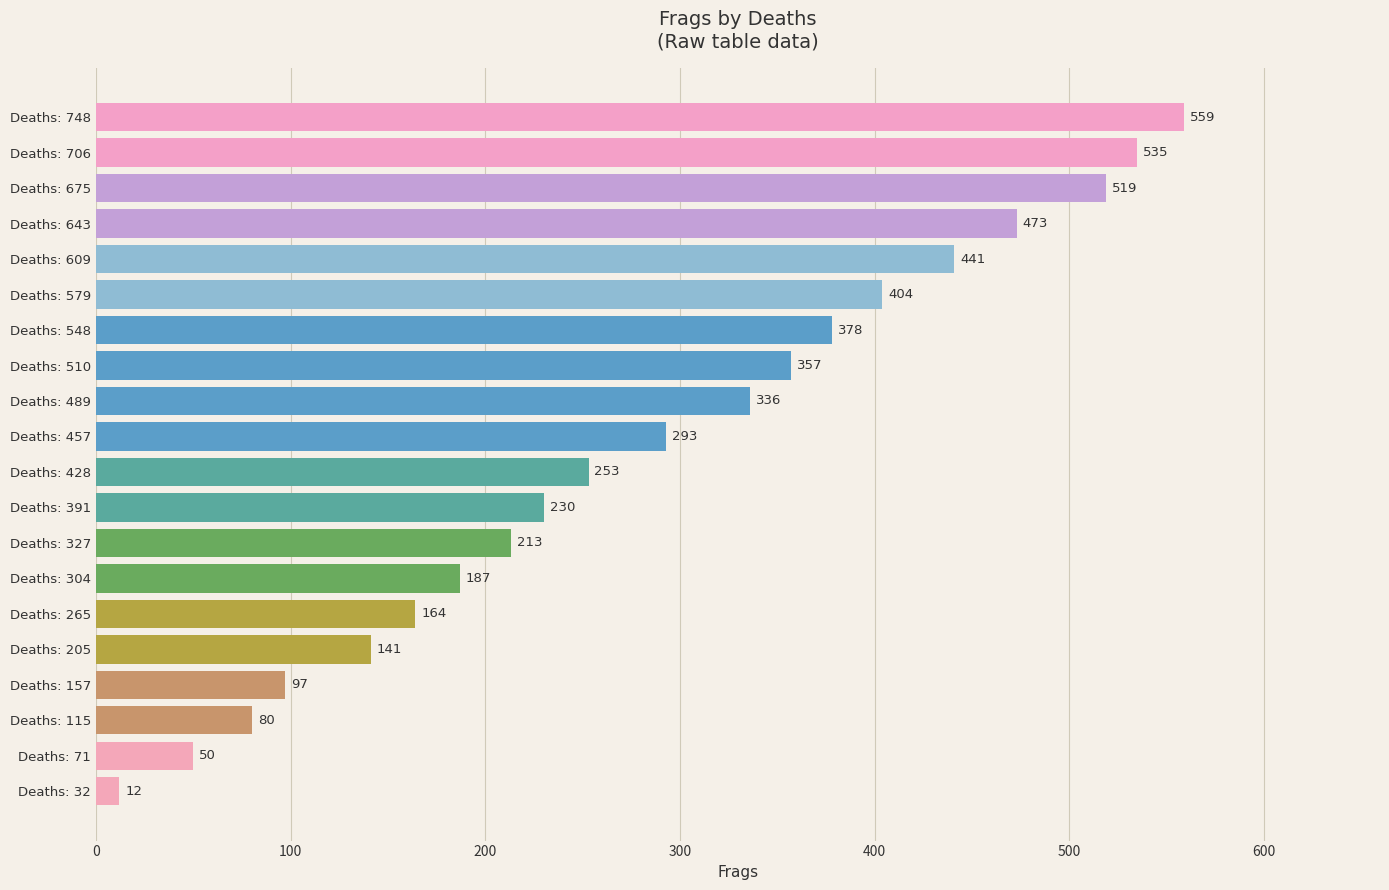

List the labels in order of value, largest first.

Deaths: 748, Deaths: 706, Deaths: 675, Deaths: 643, Deaths: 609, Deaths: 579, Deaths: 548, Deaths: 510, Deaths: 489, Deaths: 457, Deaths: 428, Deaths: 391, Deaths: 327, Deaths: 304, Deaths: 265, Deaths: 205, Deaths: 157, Deaths: 115, Deaths: 71, Deaths: 32